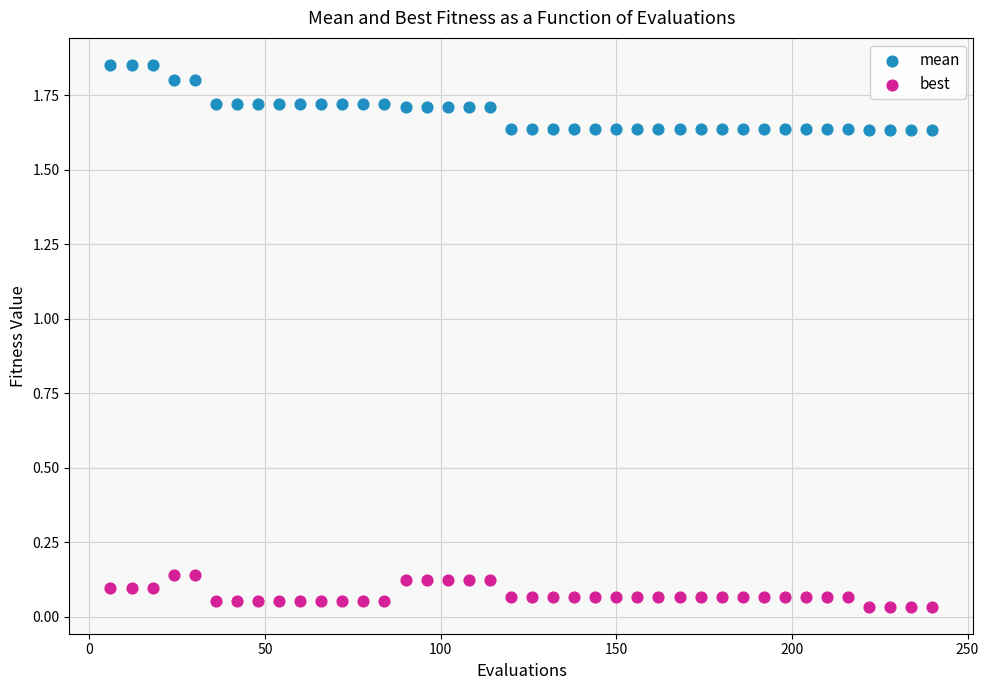

What is the X range (max minus min) for the scatter plot?

234.0